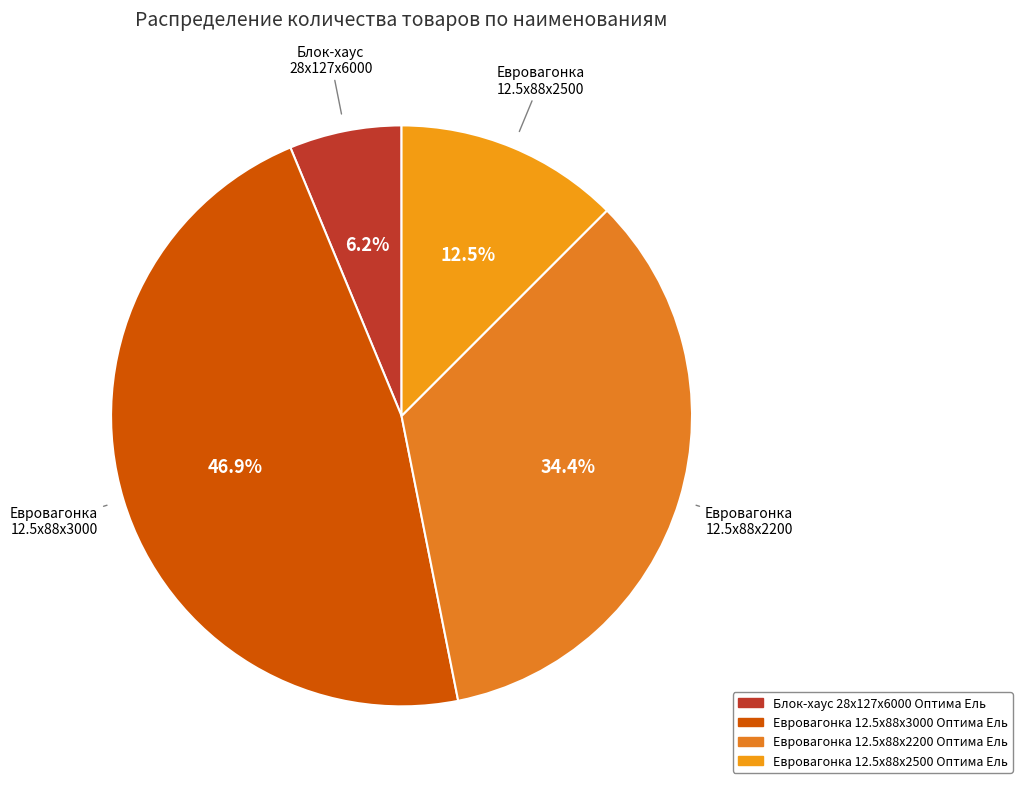

Count the number of slices in the pie.

4